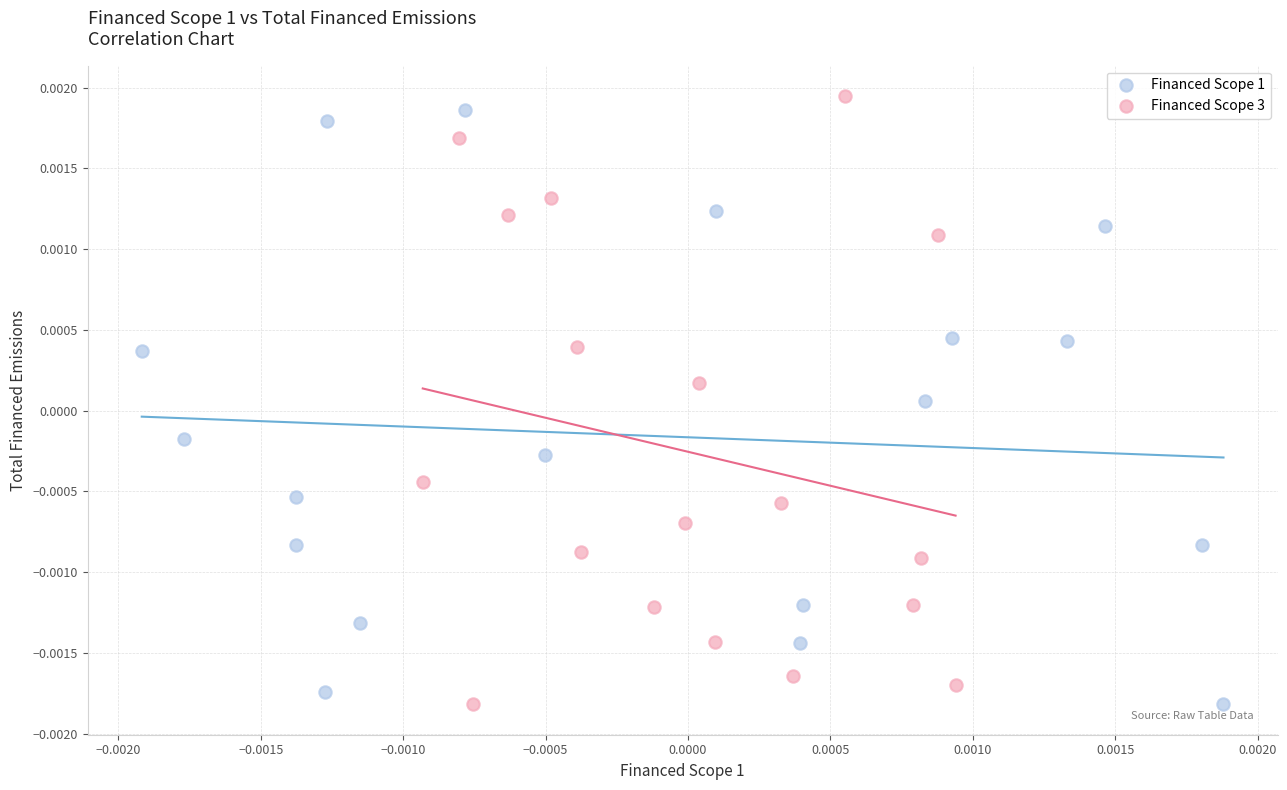

Which series has the widest spread of Y values?

Financed Scope 3